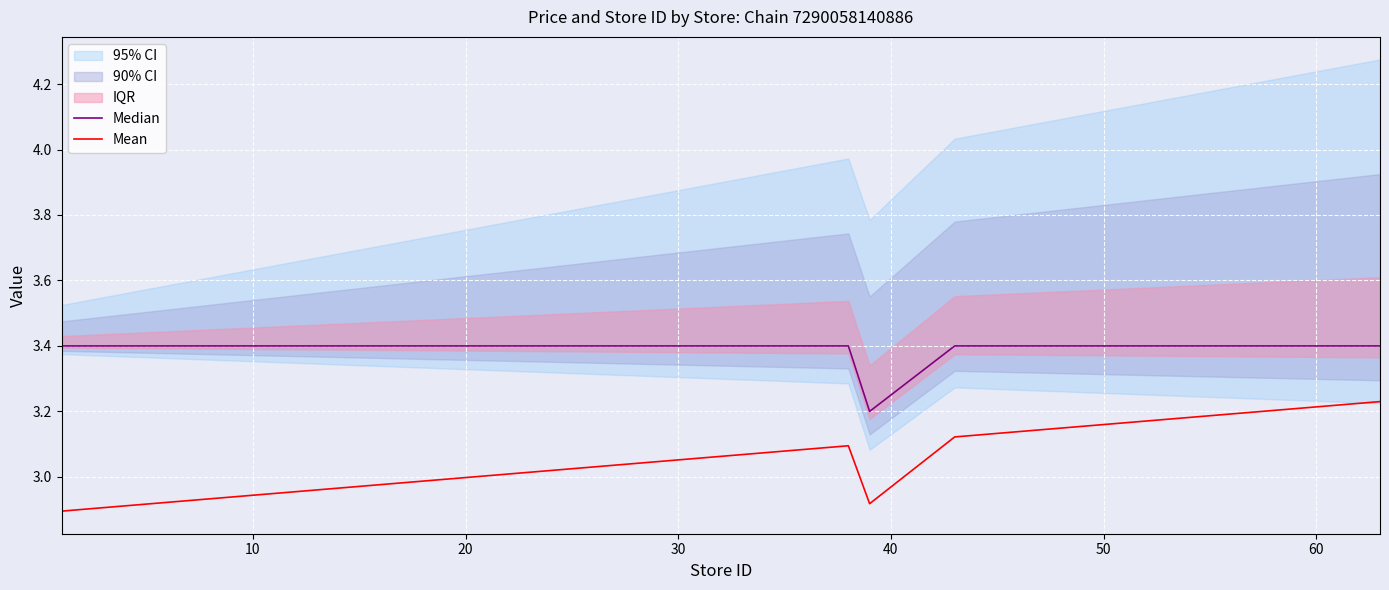

The Mean series shows 1.5 at 8. True or false?

False